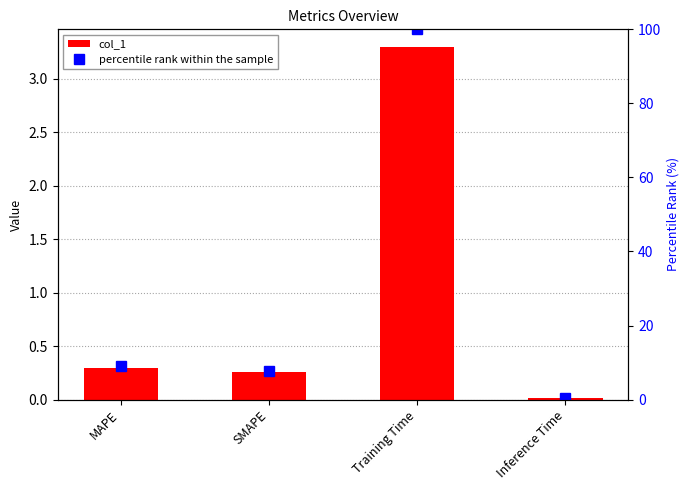

What is the difference between the highest and lowest values at MAPE?

8.7